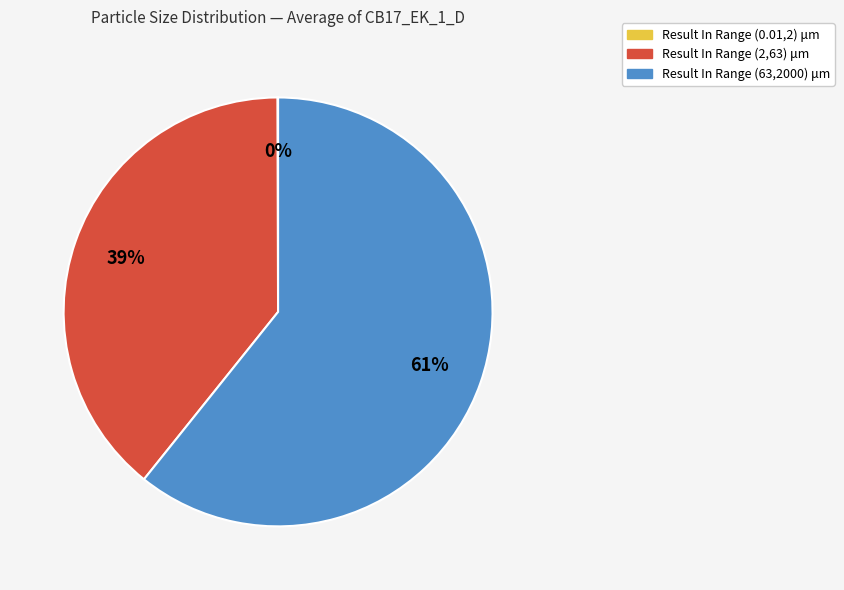

Which category has the biggest portion of the pie?

Result In Range (63,2000) μm